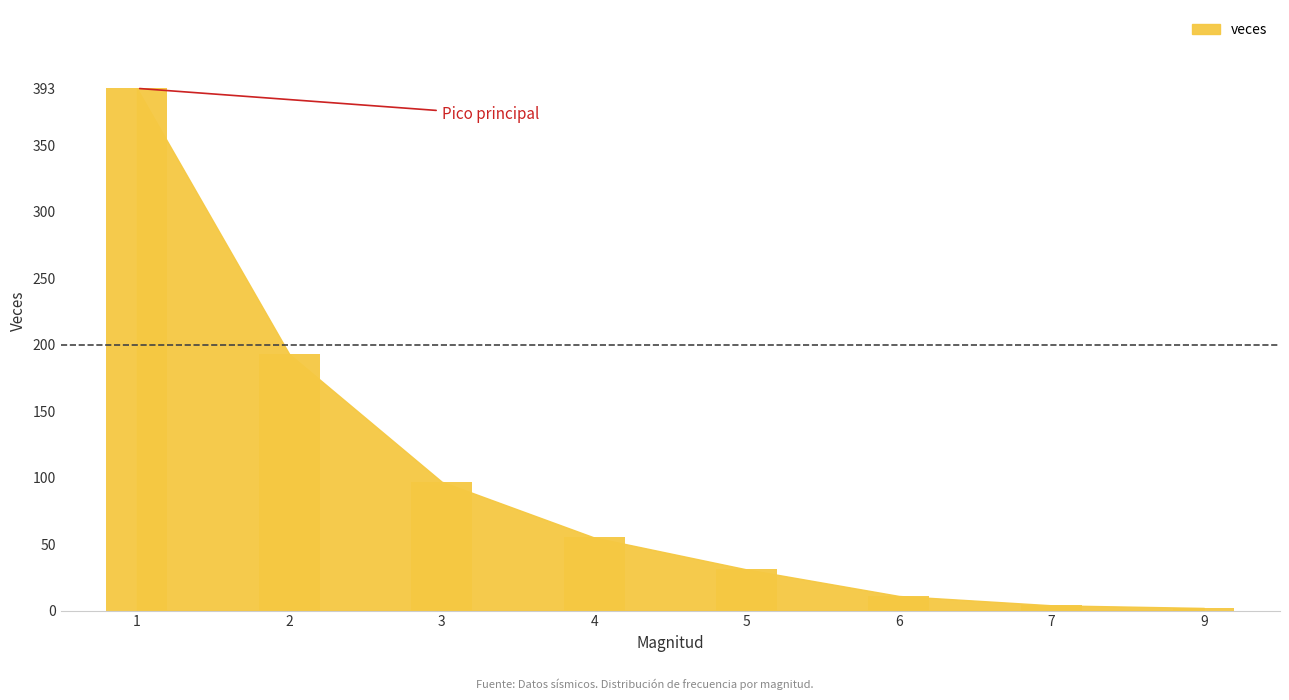

The value at 1 is 89. True or false?

False